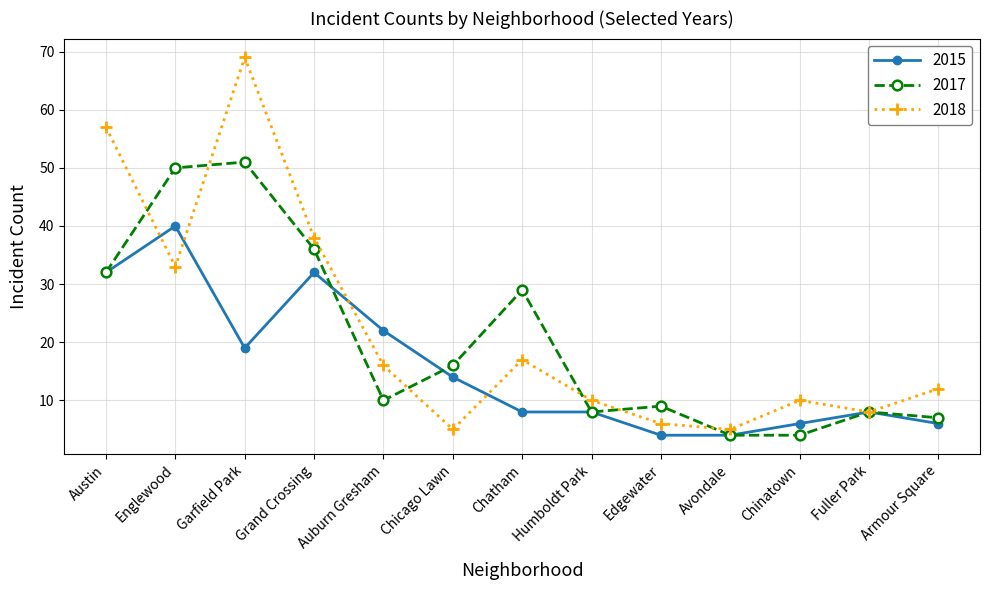

What is the label of the 7th point from the right?

Chatham